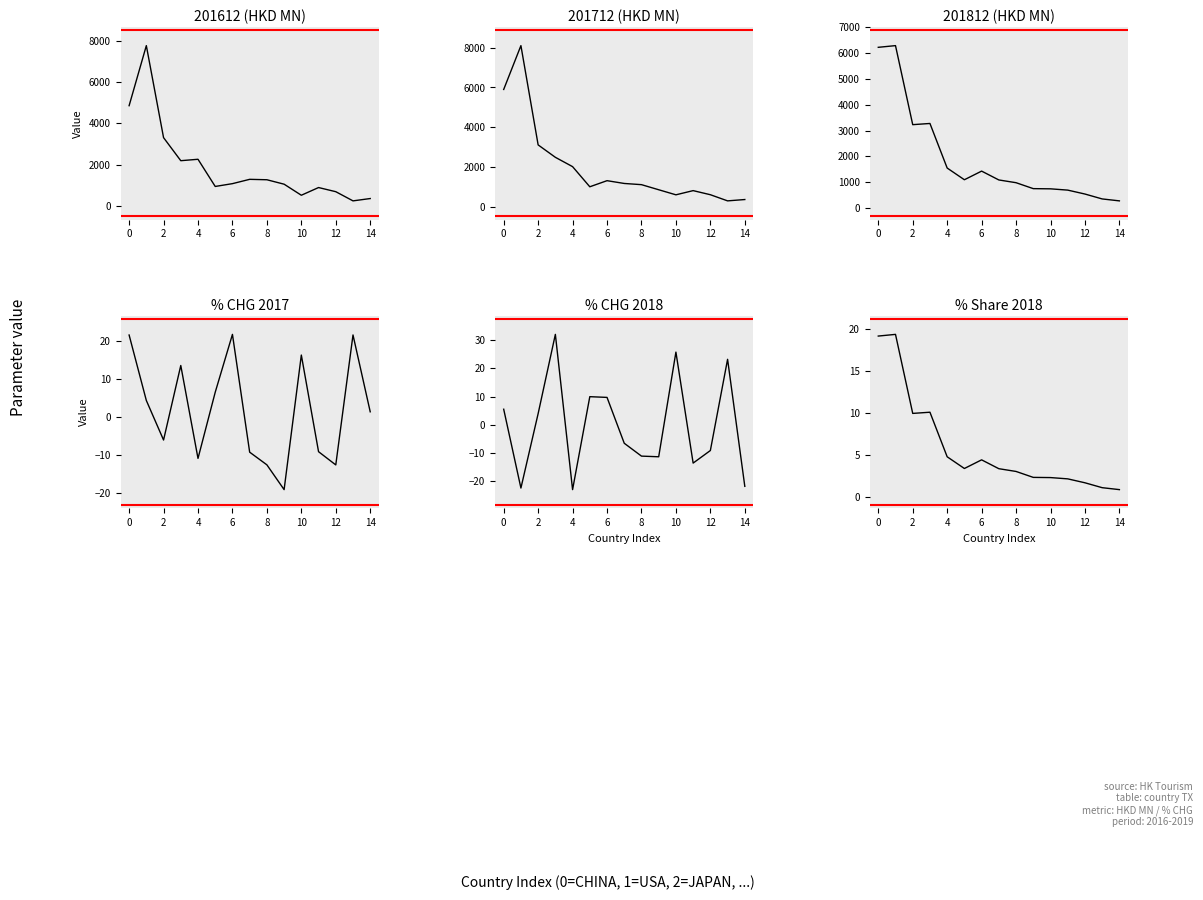

What is the difference between the maximum and minimum values in the 201612 (HKD MN) series?

7540.7